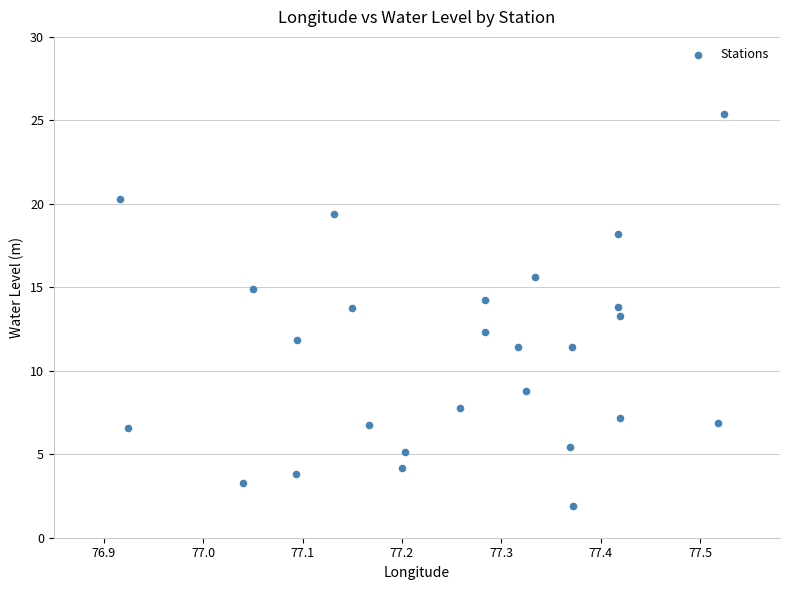

What Y value in the scatter plot is closest to 13?

13.3